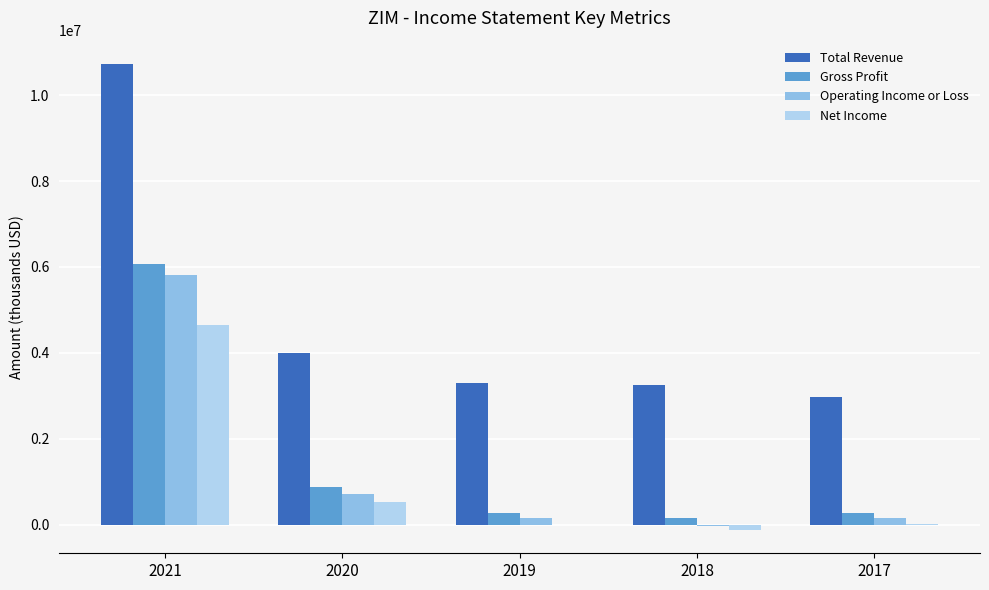

What is the approximate value of Total Revenue at 2020?

3991700